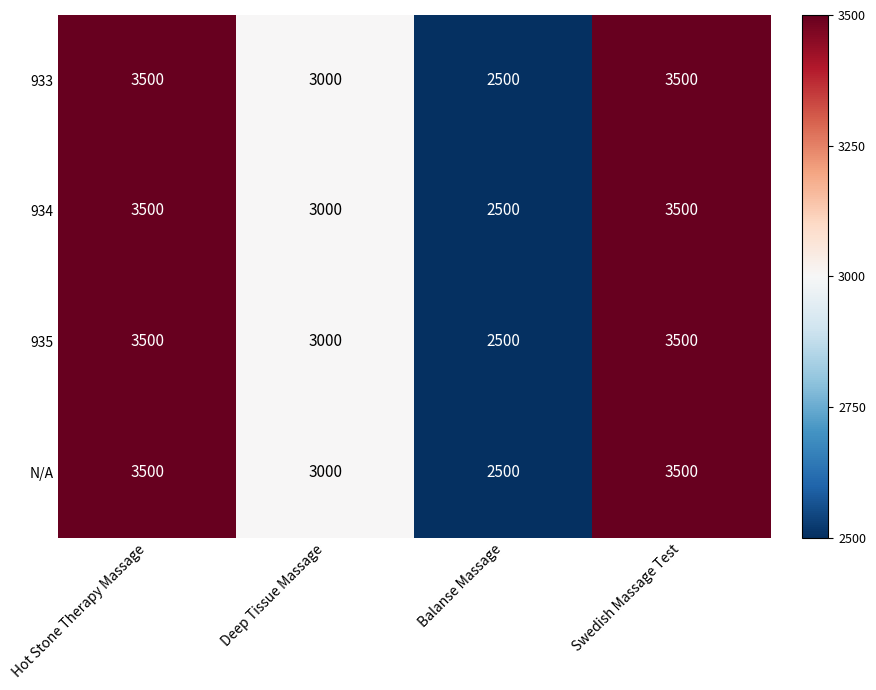

What is the average value of the 933 series?

3125